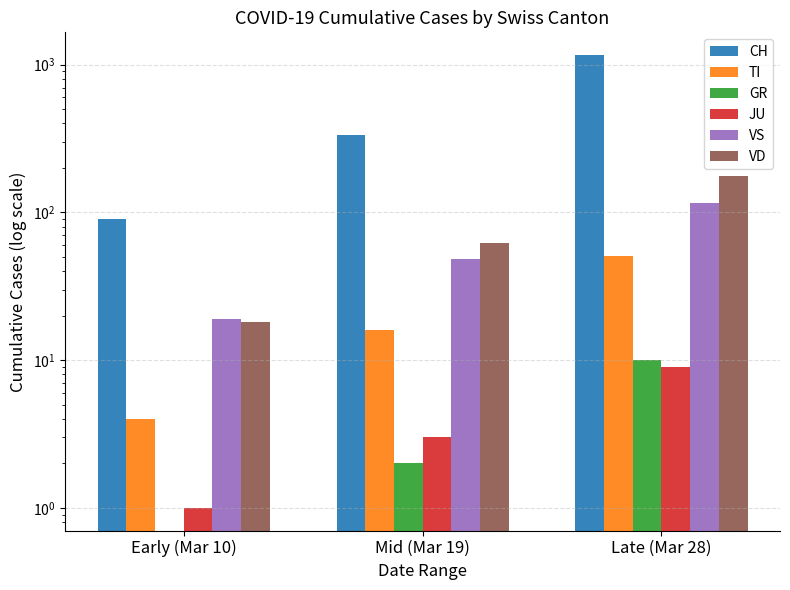

Which series changed the most between Early (Mar 10) and Late (Mar 28)?

CH